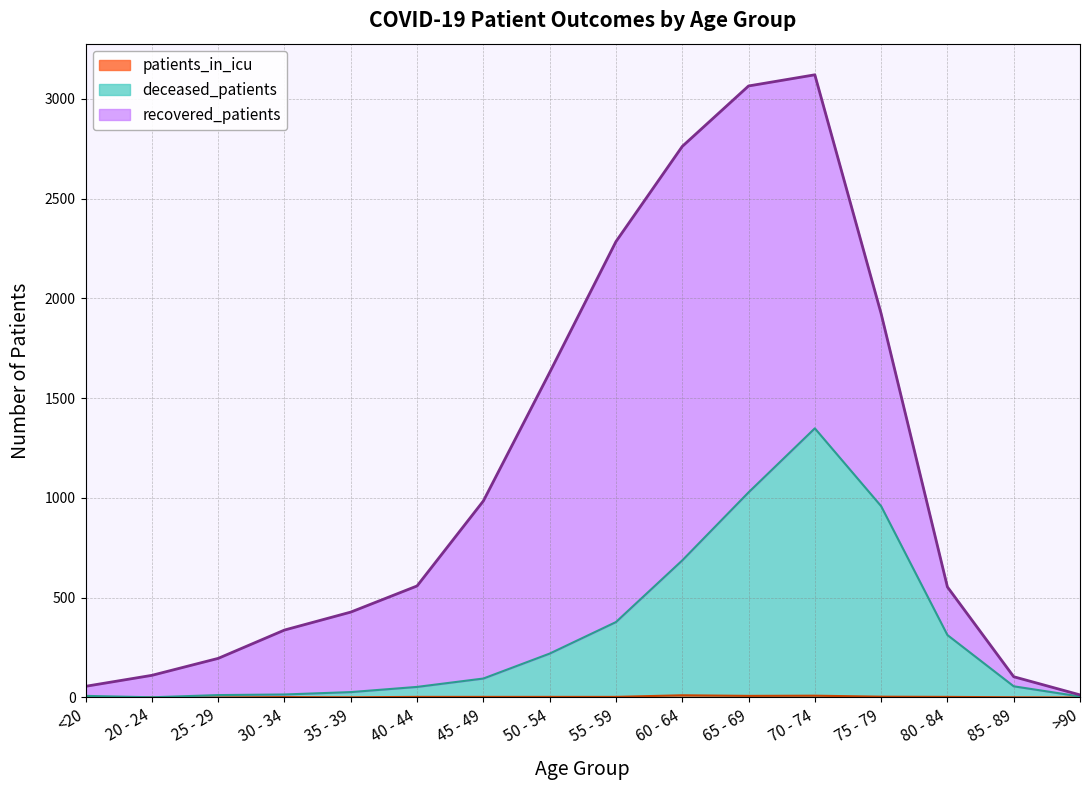

How many data points does each series have?

16